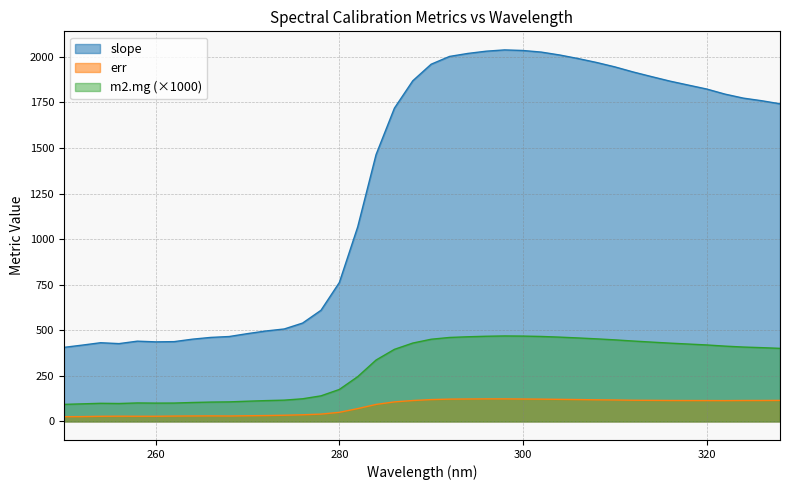

Count the number of data series in this chart.

3